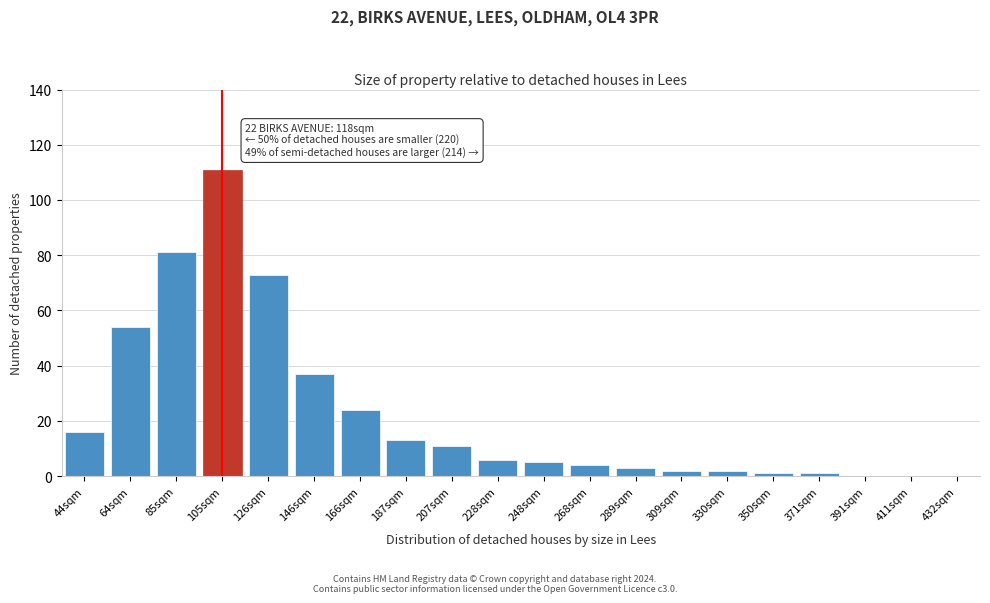

Reading right to left, what are all the values shown in this chart?

432sqm=0	411sqm=0	391sqm=0	371sqm=1	350sqm=1	330sqm=2	309sqm=2	289sqm=3	268sqm=4	248sqm=5	228sqm=6	207sqm=11	187sqm=13	166sqm=24	146sqm=37	126sqm=73	105sqm=111	85sqm=81	64sqm=54	44sqm=16